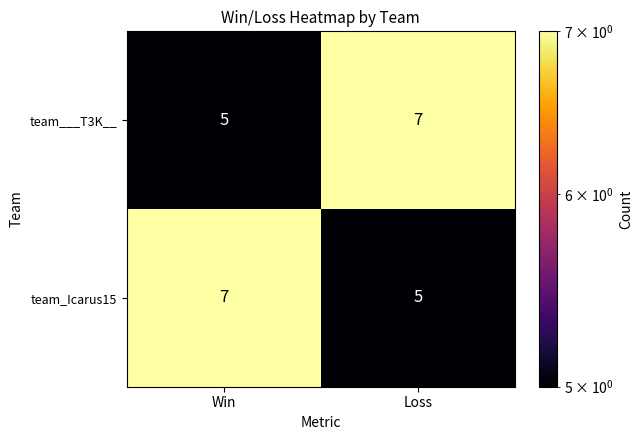

What is the greatest value displayed?

7